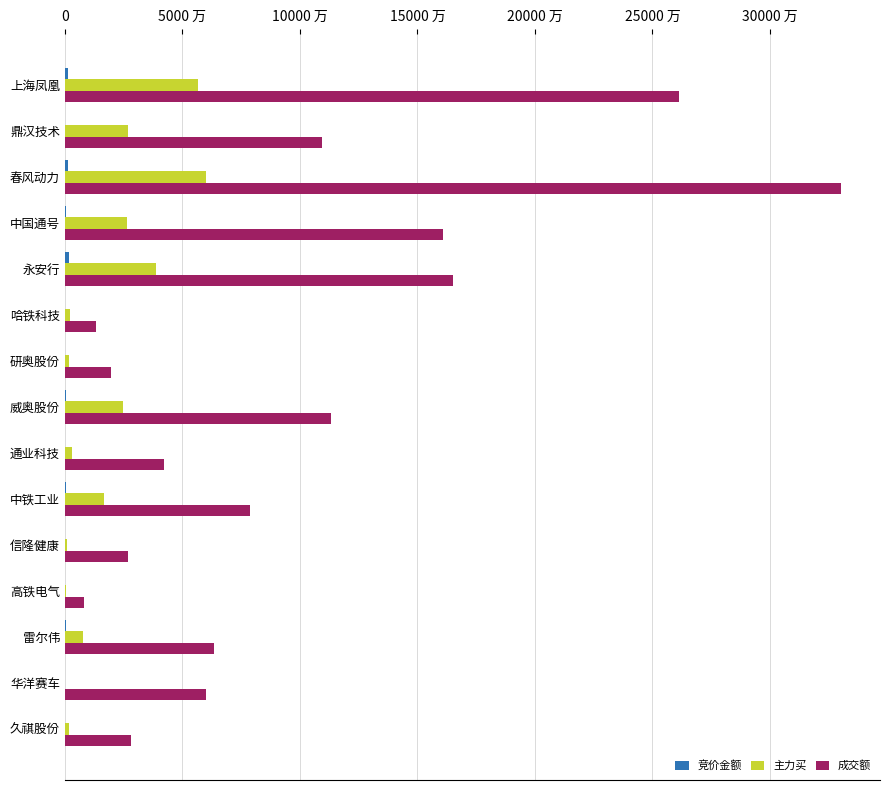

Which label corresponds to the largest value in the chart?

春风动力